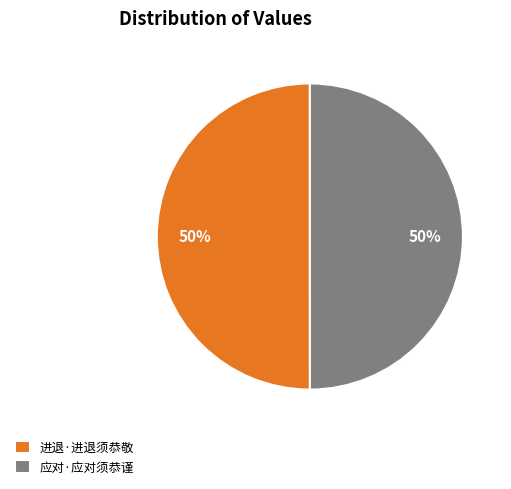

To the nearest percent, what percentage of the pie is 应对·应对须恭谨?

50%